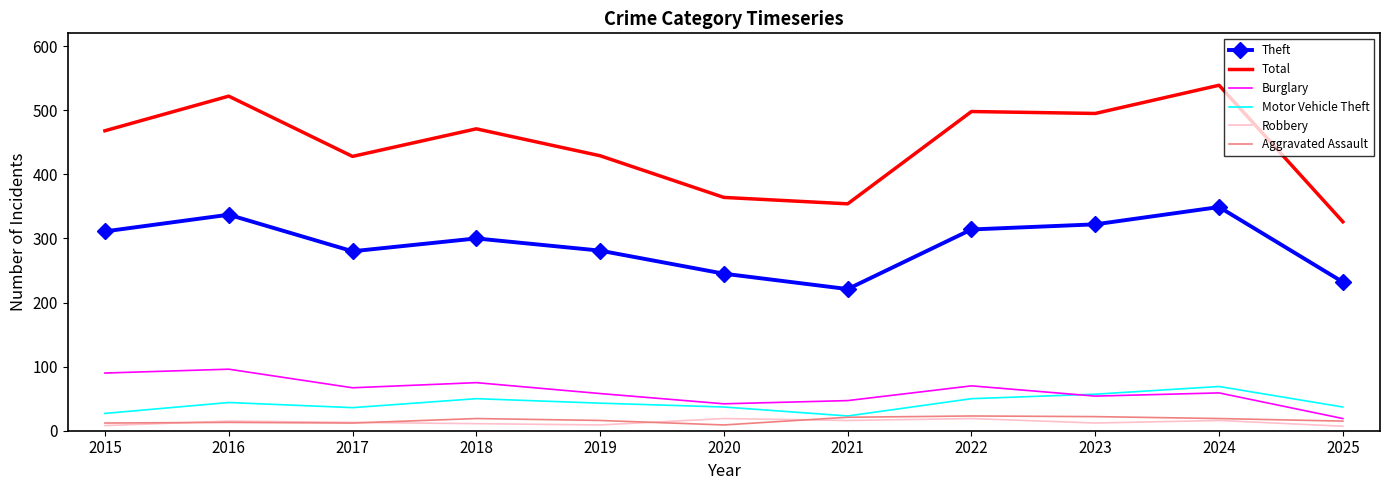

In Robbery, how many points are lower than both neighbors (excluding endpoints)?

3